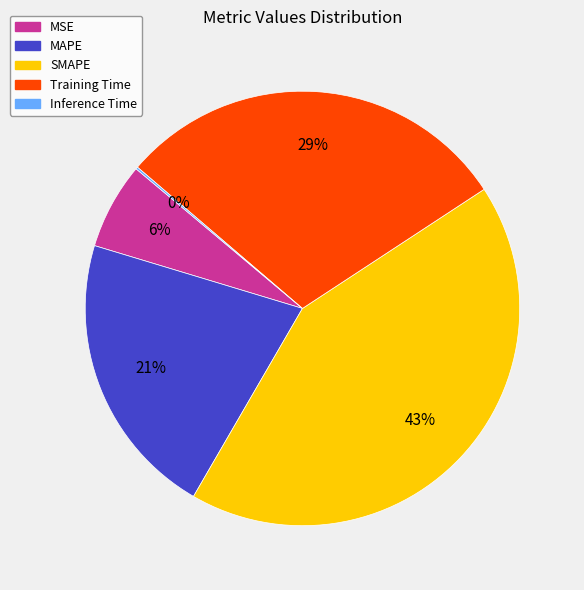

The MAPE slice represents 21% of the pie. True or false?

True